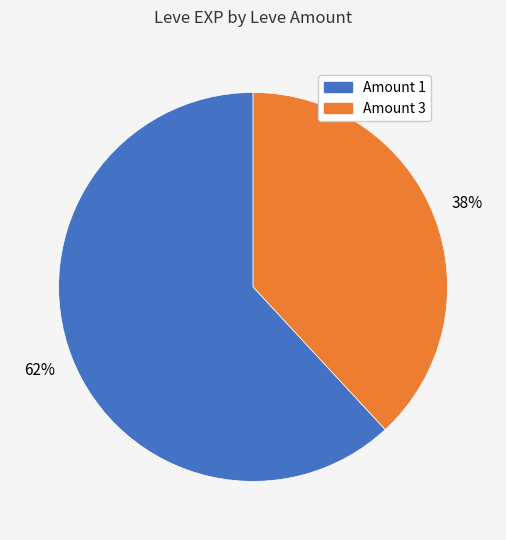

Does any single category account for the majority?

Yes